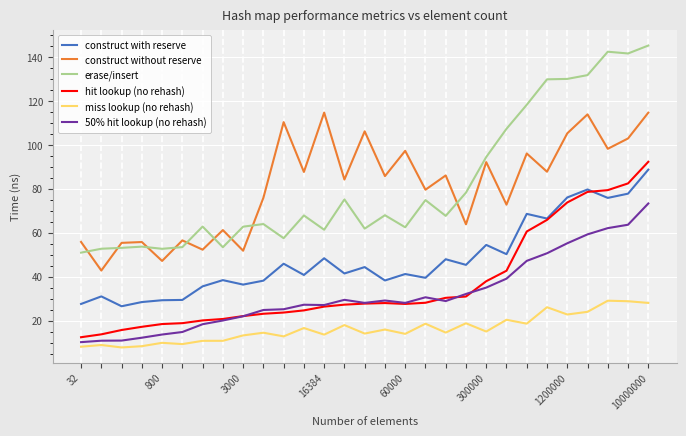

True or false: construct without reserve and 50% hit lookup (no rehash) intersect in this chart.

False